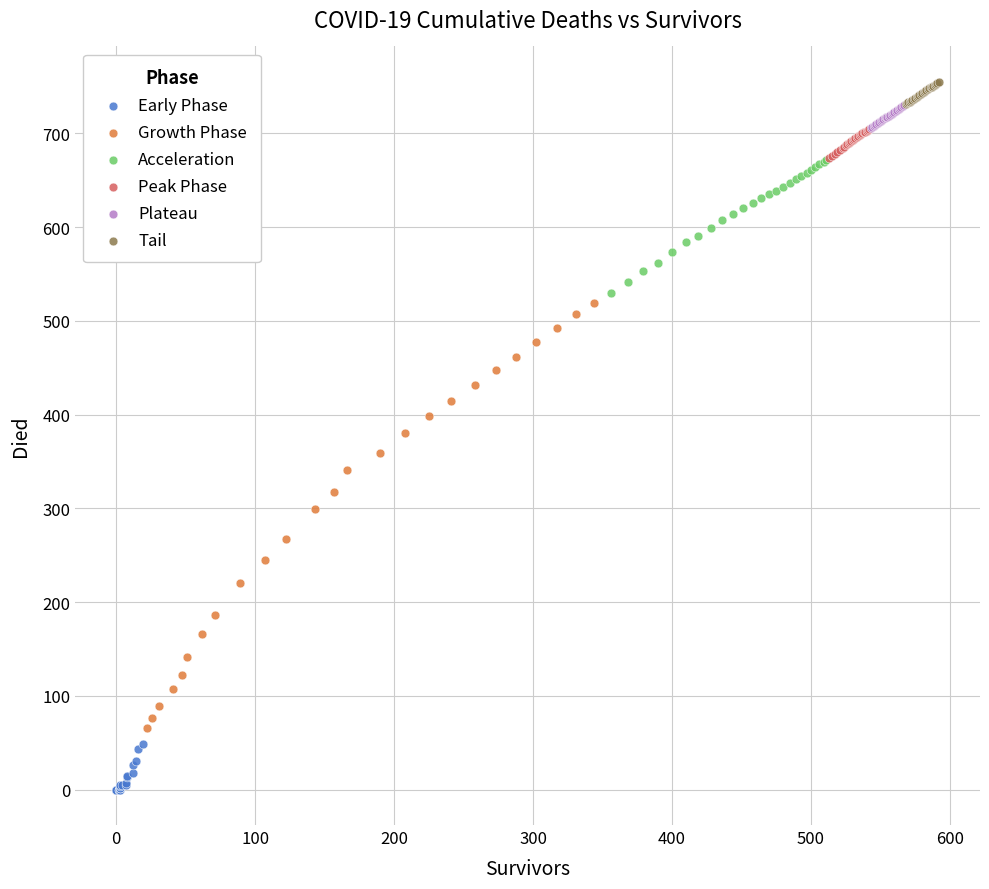

Which series reaches the minimum Y coordinate?

Early Phase